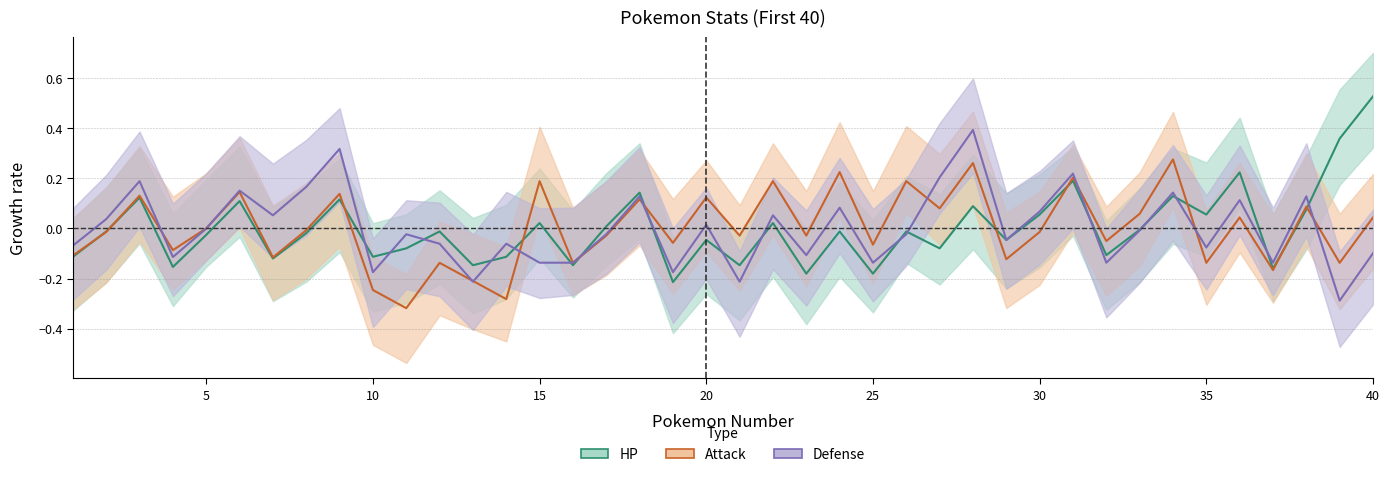

At which category is the sum across all series the highest?

28